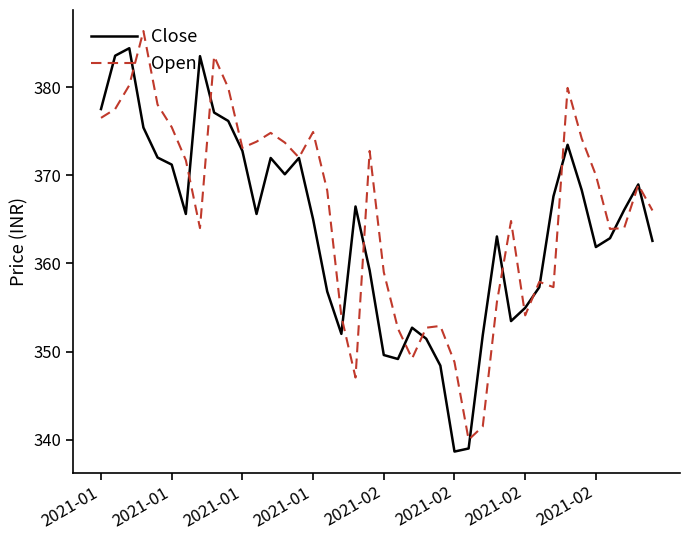

What is the greatest value displayed?

386.4